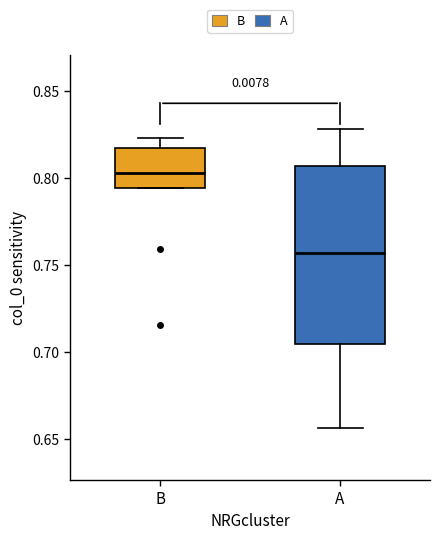

Reading left to right, transcribe this box plot: for each box, give where its median line is, the range the box spans, and where its two whiskers end, as read against the y-axis. The values are not printed on the chart, so give them approximately, as read against the axis.

B: median 0.805, box 0.795 to 0.815, whiskers 0.795 to 0.825
A: median 0.755, box 0.705 to 0.805, whiskers 0.655 to 0.830